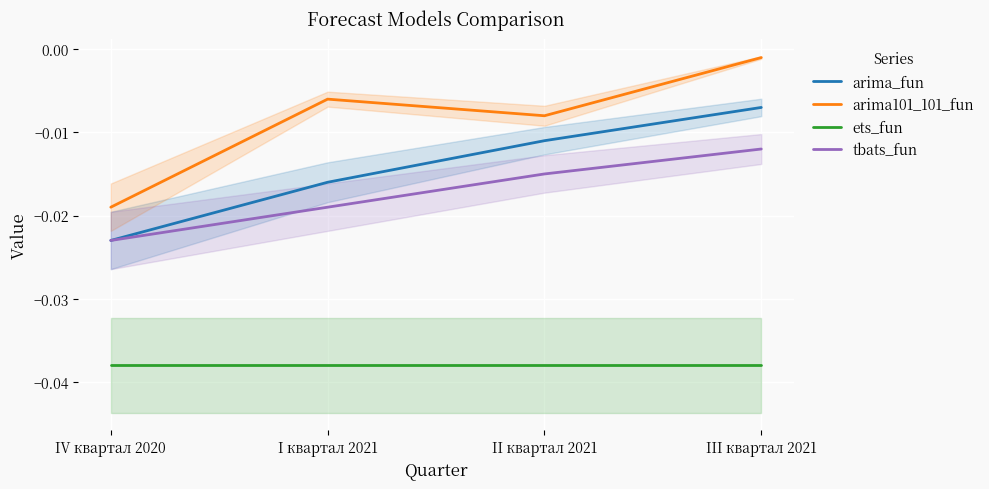

True or false: ets_fun has a value of -0.0 at I квартал 2021.

True